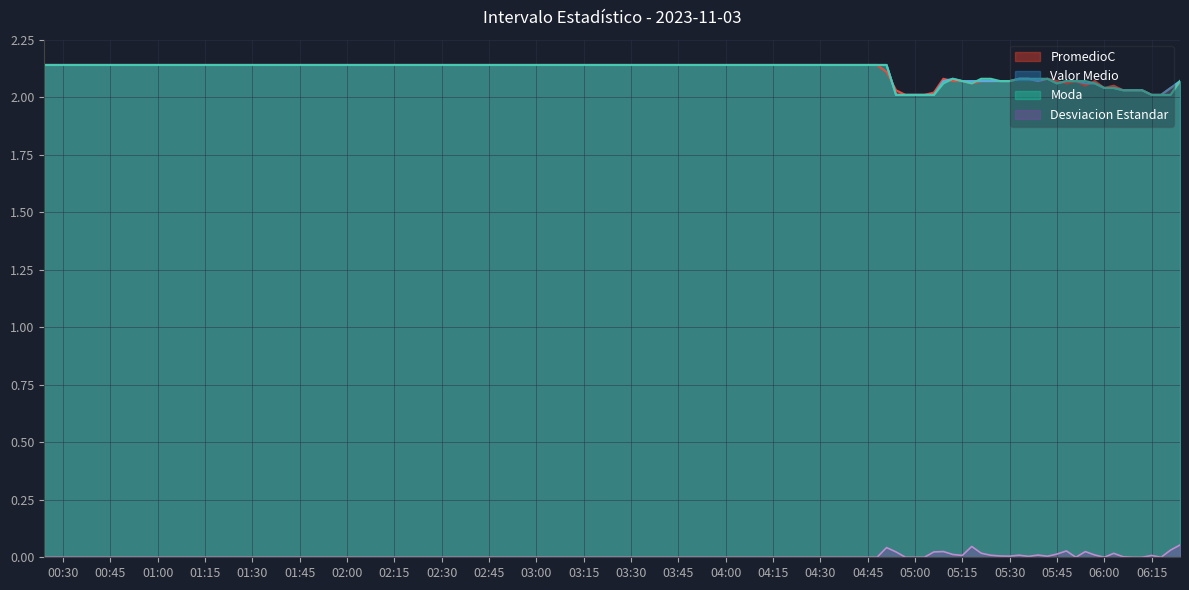

What are all the series names shown in the legend?

PromedioC, Valor Medio, Moda, Desviacion Estandar